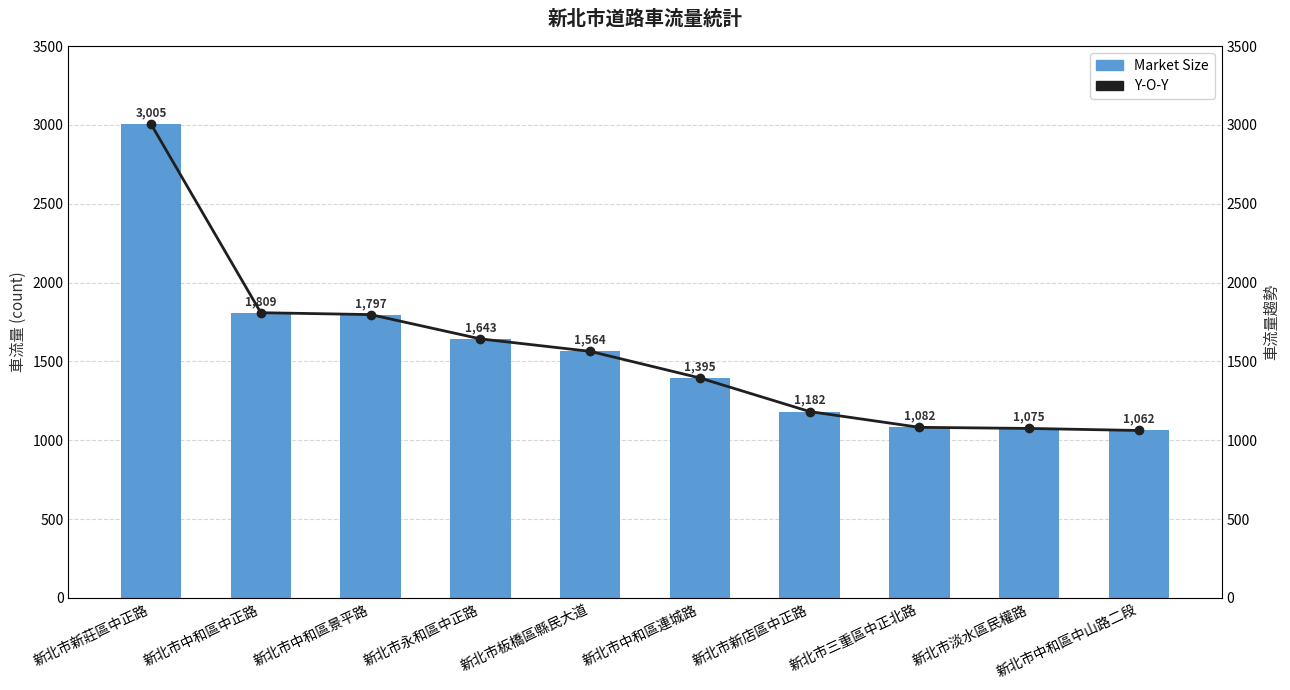

Does the chart contain stacked bars?

No